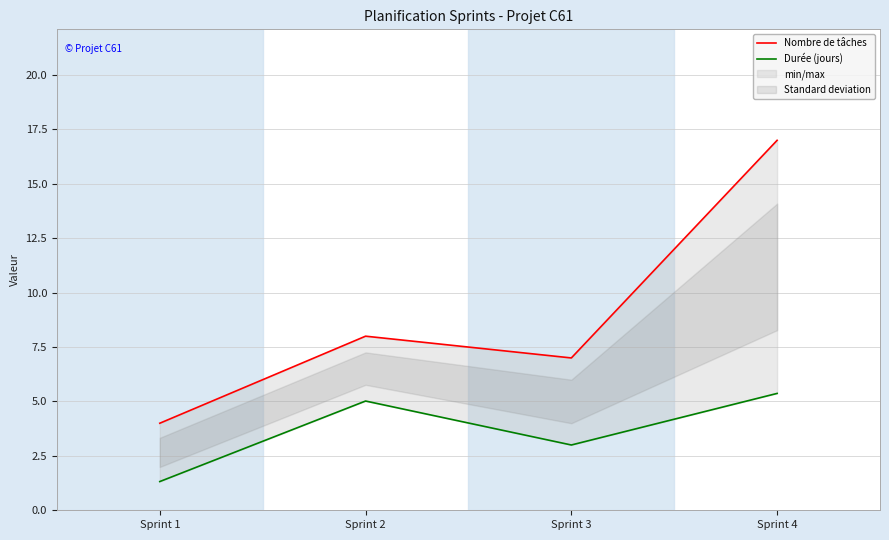

How many categories are shown in the chart?

4